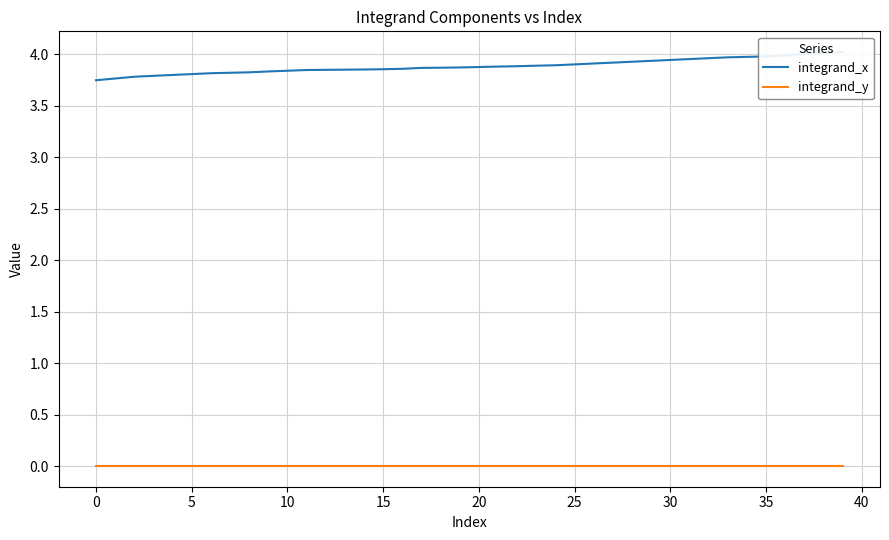

Which series has the largest total across all categories?

integrand_x